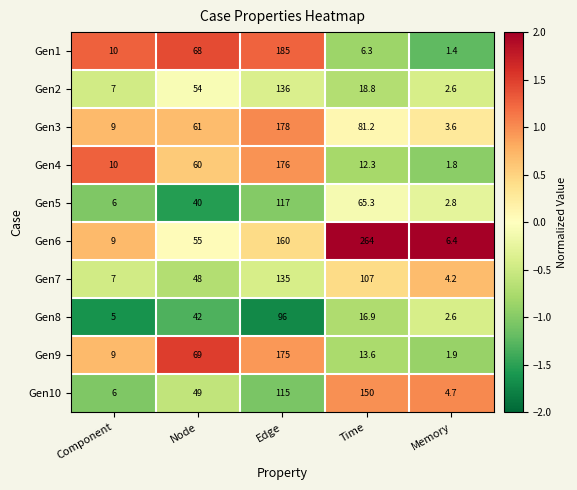

What is the total value across all series at Time?

735.4